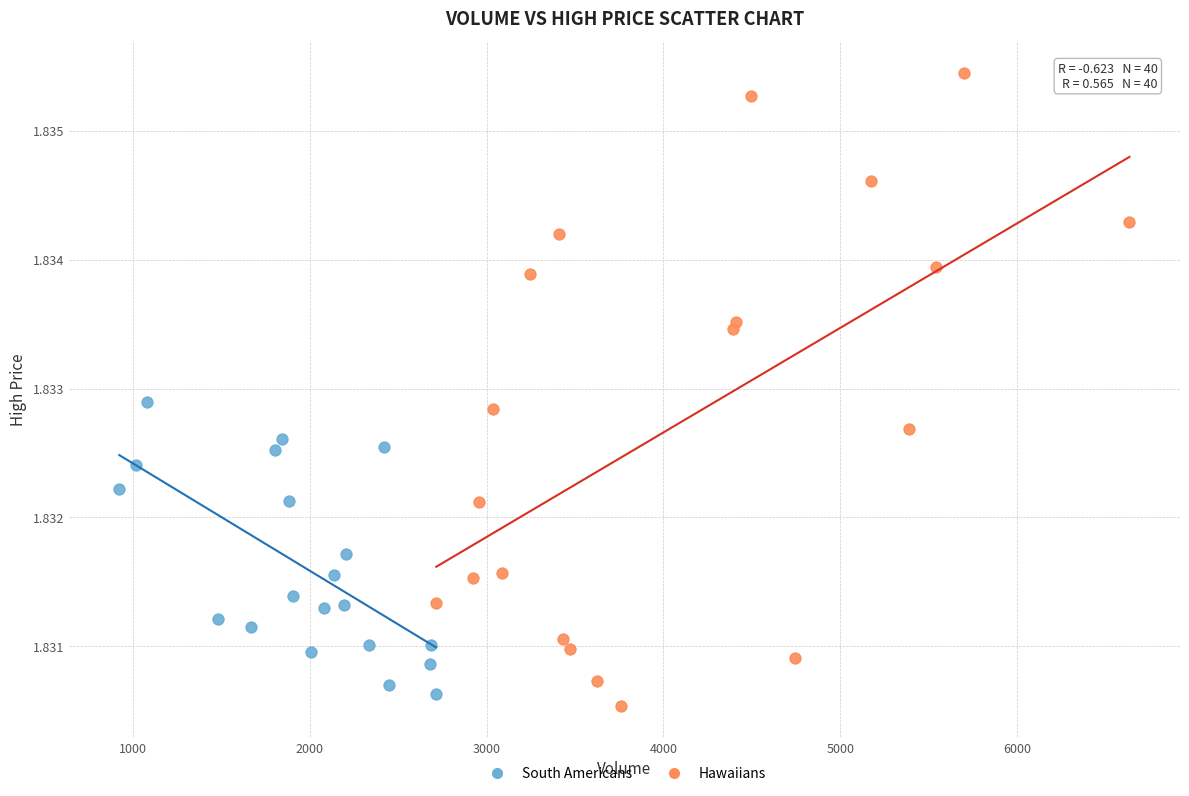

Which series contains the highest Y value?

Hawaiians